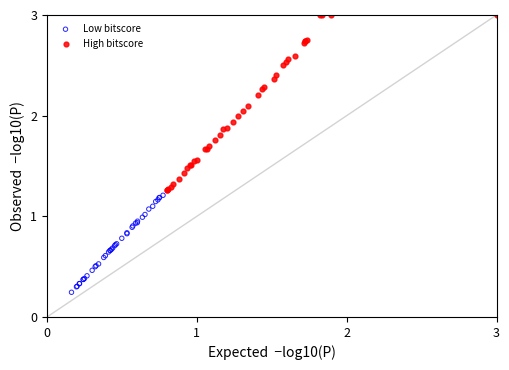

What are all the series names shown in the legend?

Low bitscore, High bitscore